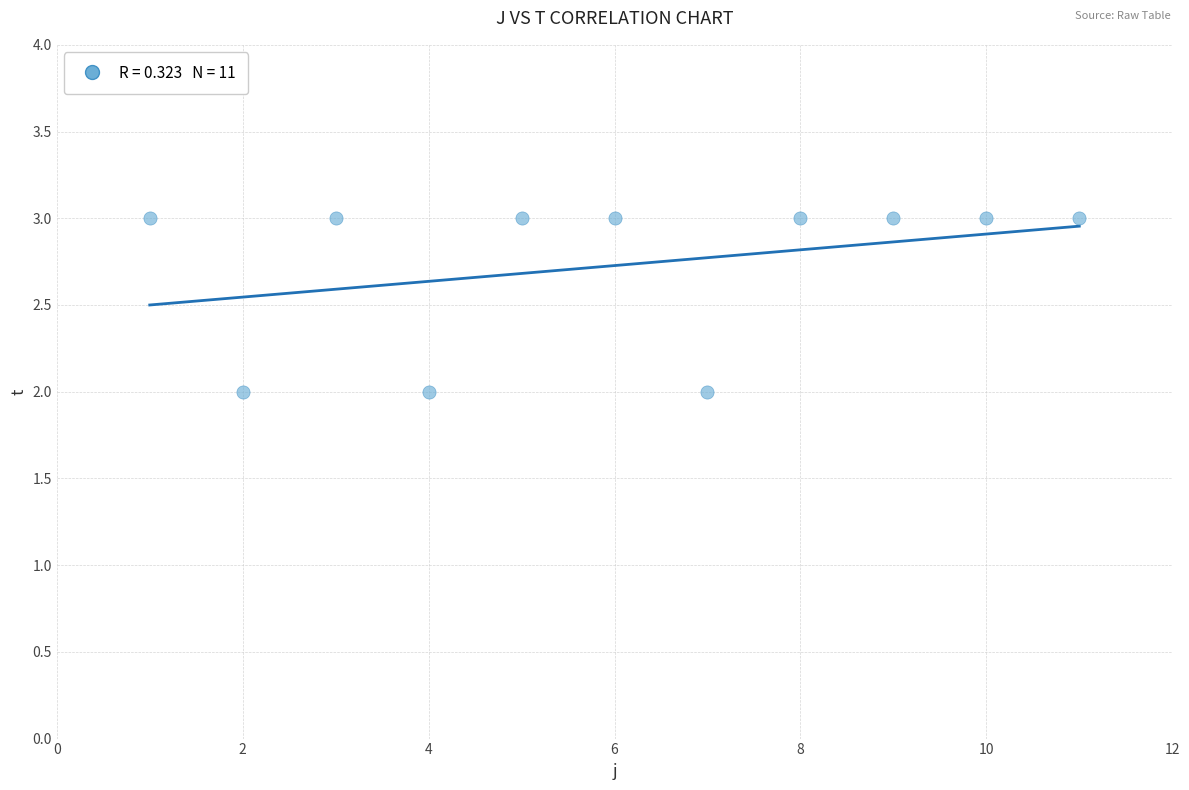

What is the average X value?

6